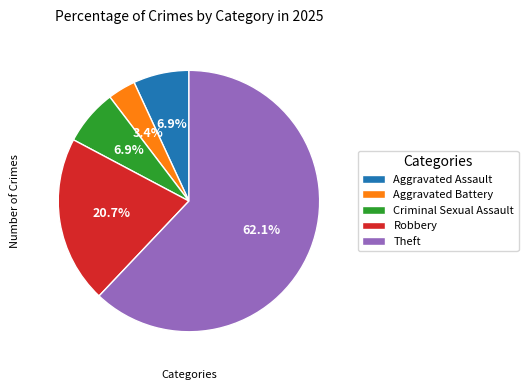

Between Robbery and Theft, which is larger?

Theft